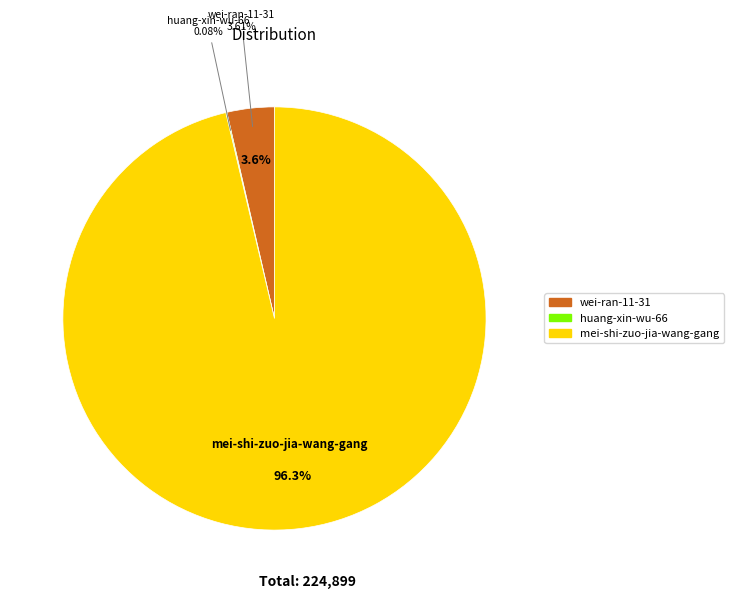

Which category has the biggest portion of the pie?

mei-shi-zuo-jia-wang-gang